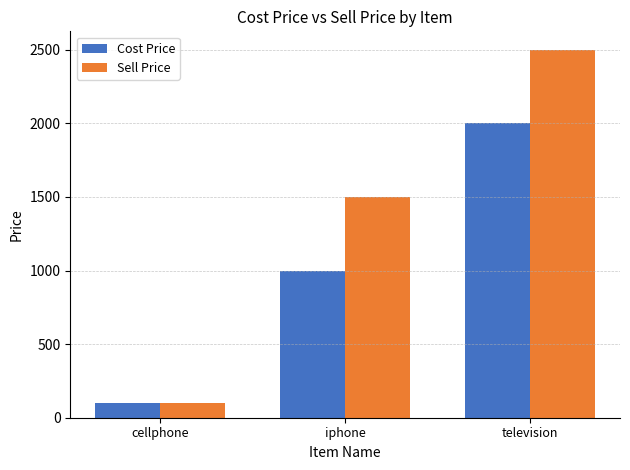

What is the sum of all Cost Price values?

3101.0